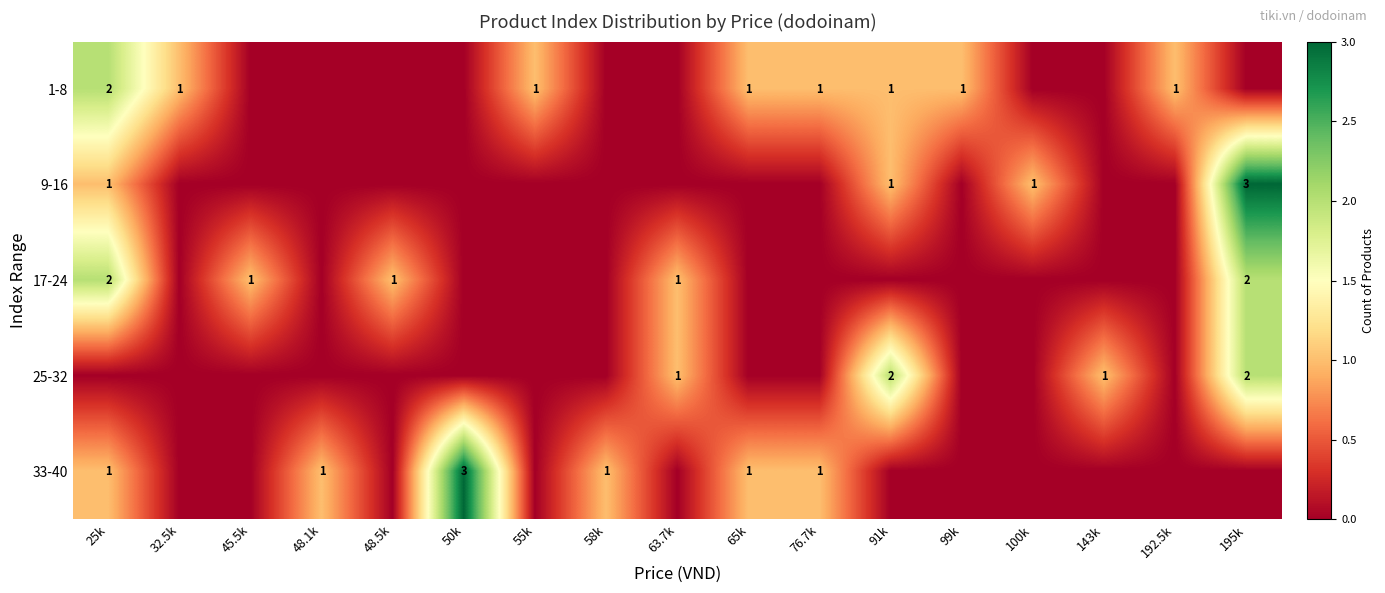

The 17-24 series shows 3 at 25k. True or false?

False